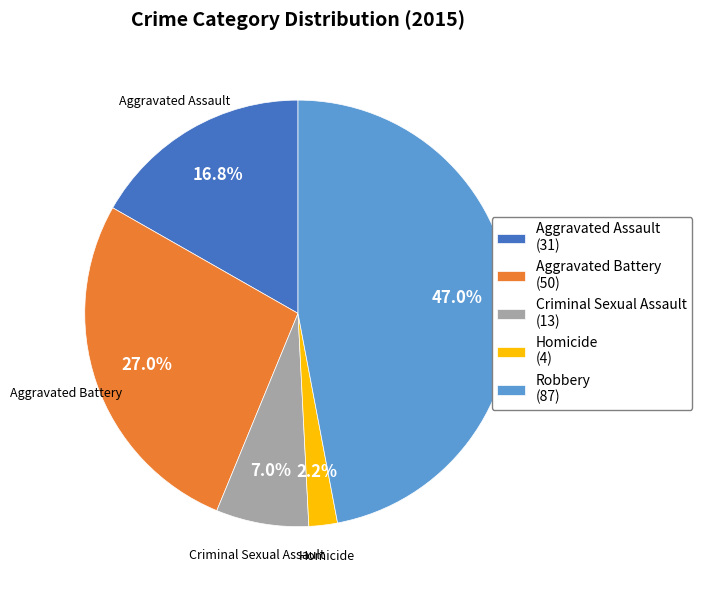

Combined, what portion of the pie is Robbery (87) and Aggravated Assault (31)?

63.8%